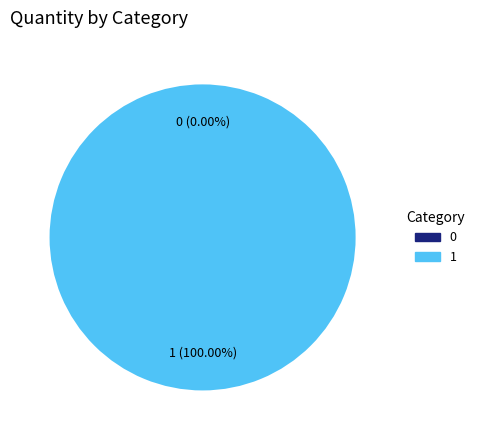

Rank the categories by value from lowest to highest.

0, 1